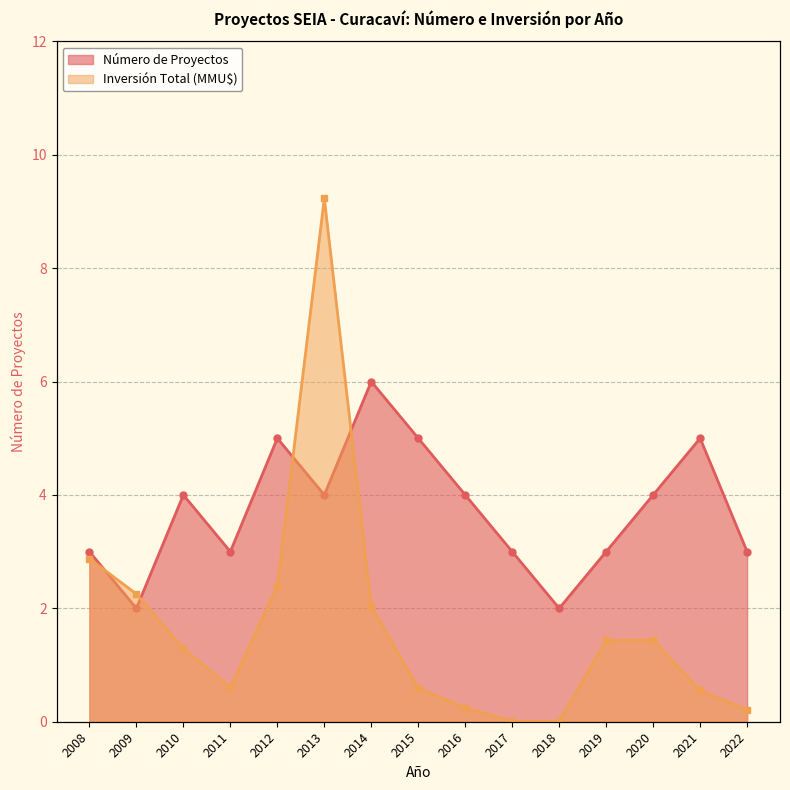

Which has a higher value, 2017 or 2021?

2021